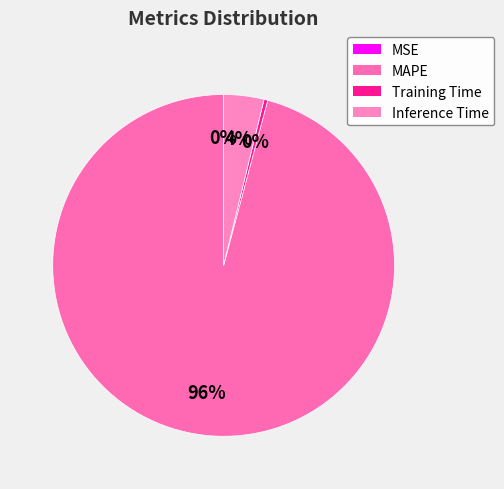

Combined, what portion of the pie is MAPE and Training Time?

96.2%